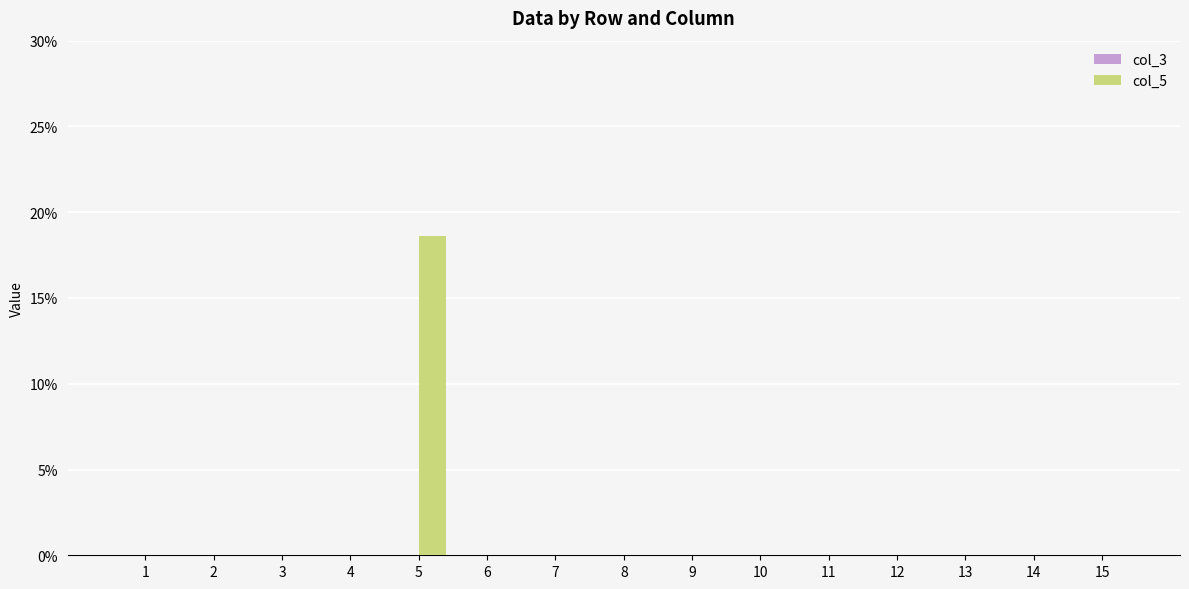

Which category has the highest value across all series?

5